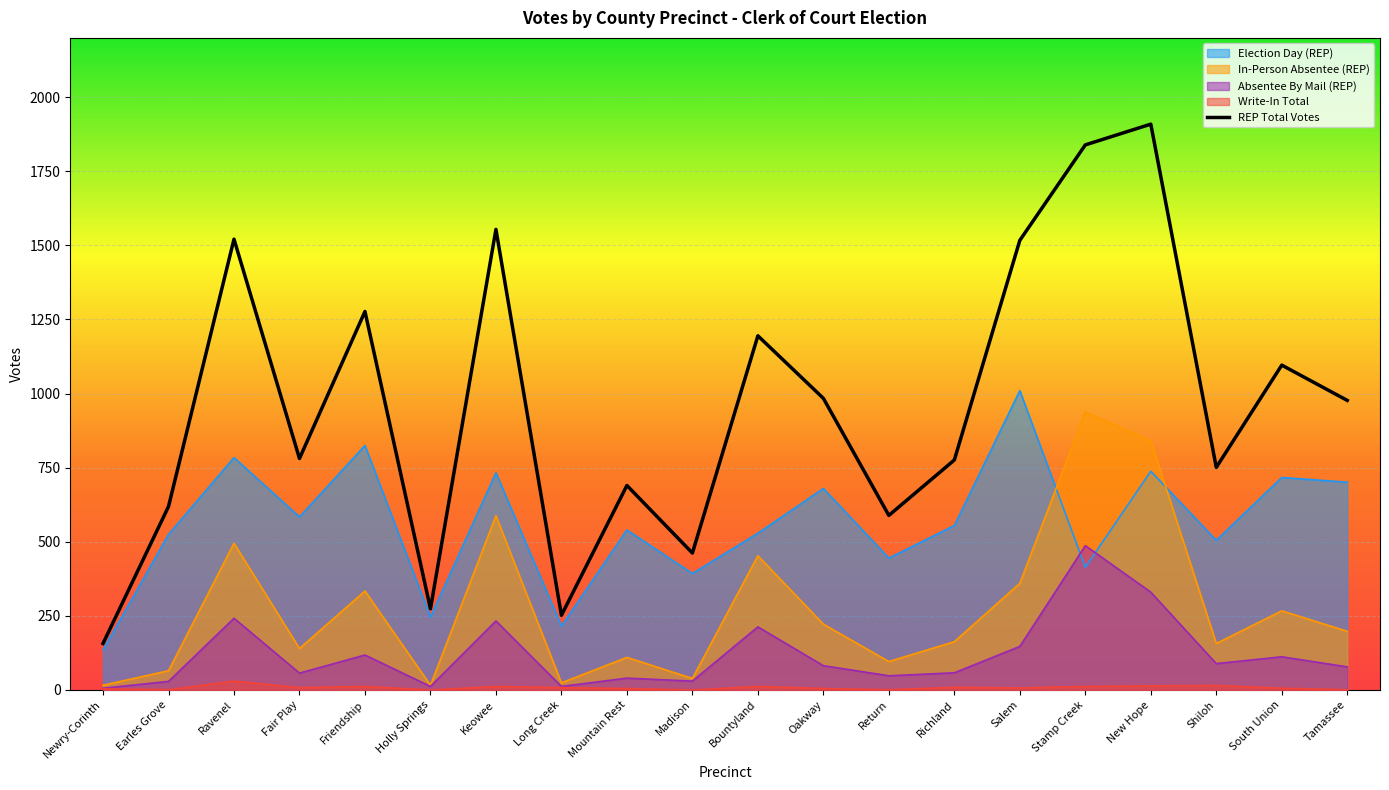

Rank the categories by REP Total Votes value from highest to lowest.

New Hope, Stamp Creek, Keowee, Ravenel, Salem, Friendship, Bountyland, South Union, Oakway, Tamassee, Fair Play, Richland, Shiloh, Mountain Rest, Earles Grove, Return, Madison, Holly Springs, Long Creek, Newry-Corinth